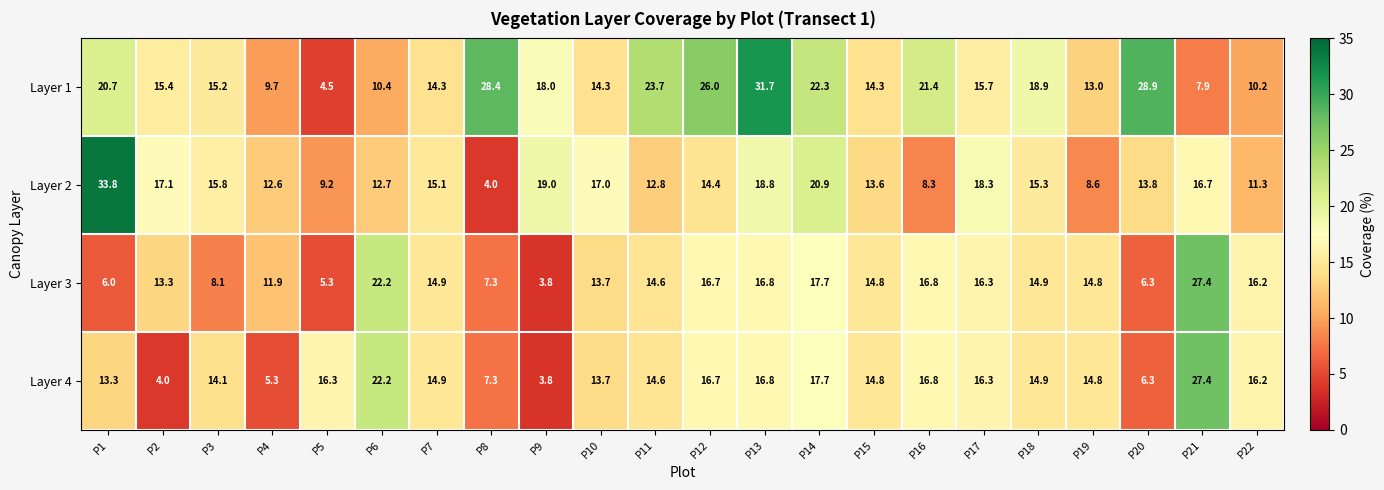

Rank the series at P4 from lowest to highest value.

Layer 4, Layer 1, Layer 3, Layer 2